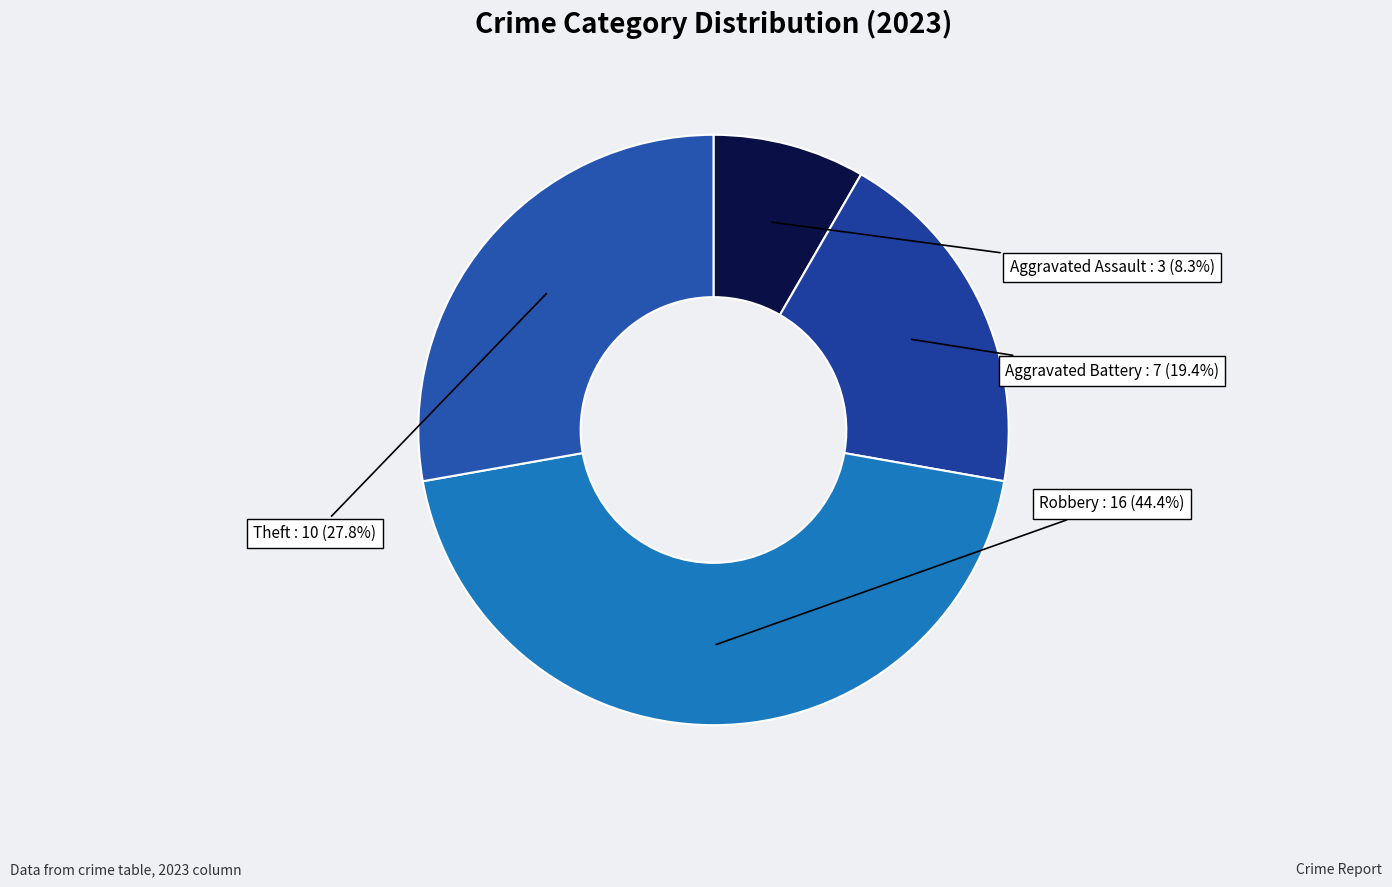

To the nearest percent, what percentage of the pie is Robbery?

44%